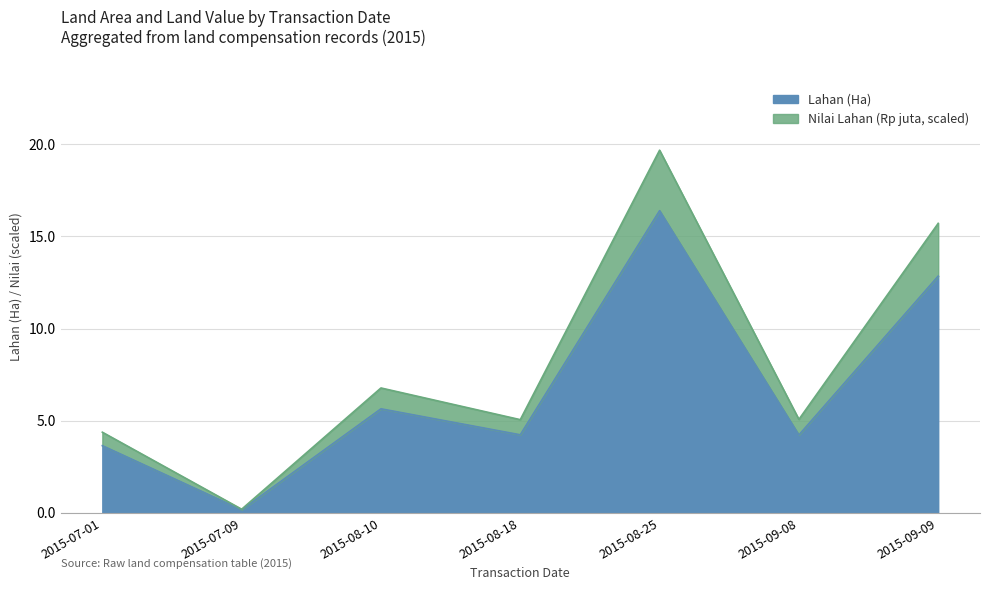

True or false: Nilai Lahan (Rp juta) has a value of 4.0 at 2015-08-10.

False